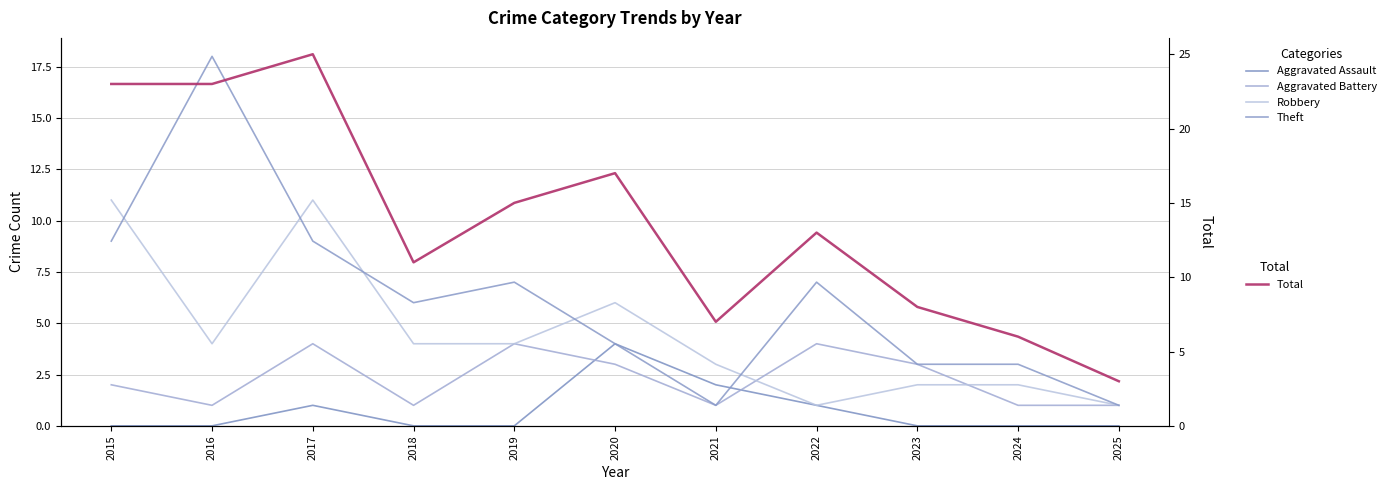

What is the sum of the Robbery values at 2020 and 2023?

8